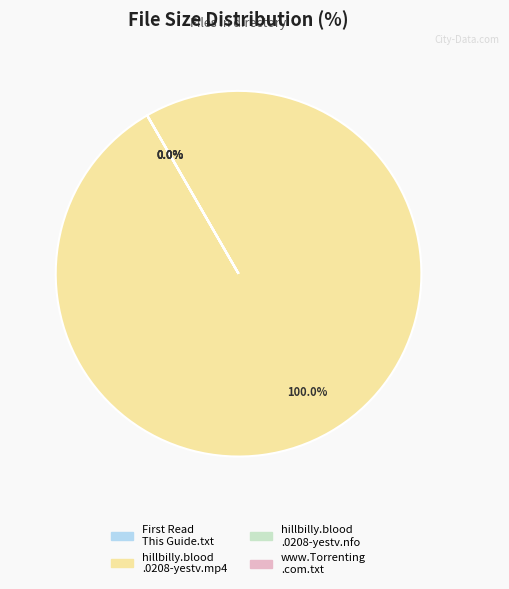

To the nearest percent, what is the average slice percentage?

25%